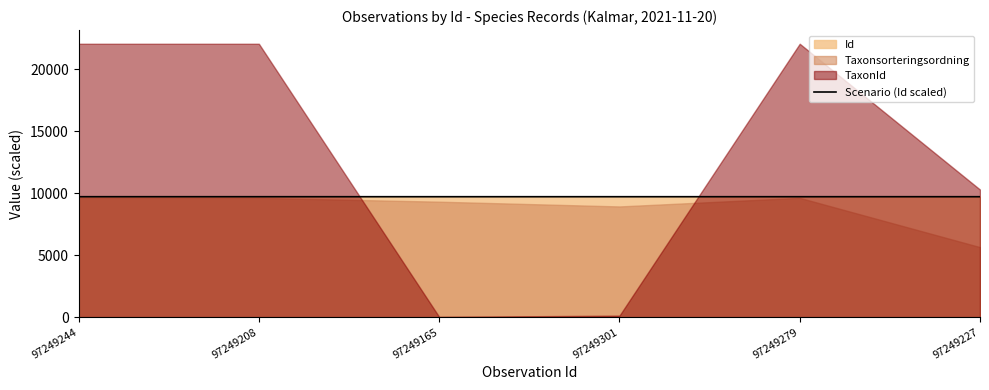

What is the ratio of the value at 97249227 to the value at 97249165?

1.0